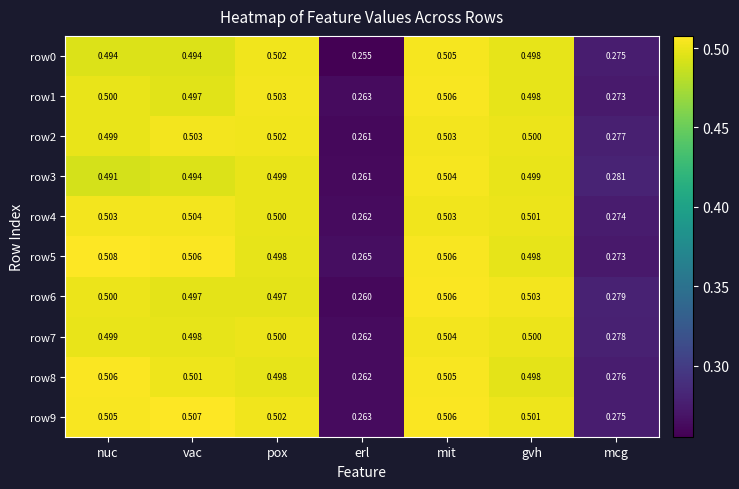

Which label corresponds to the smallest value in the chart?

erl